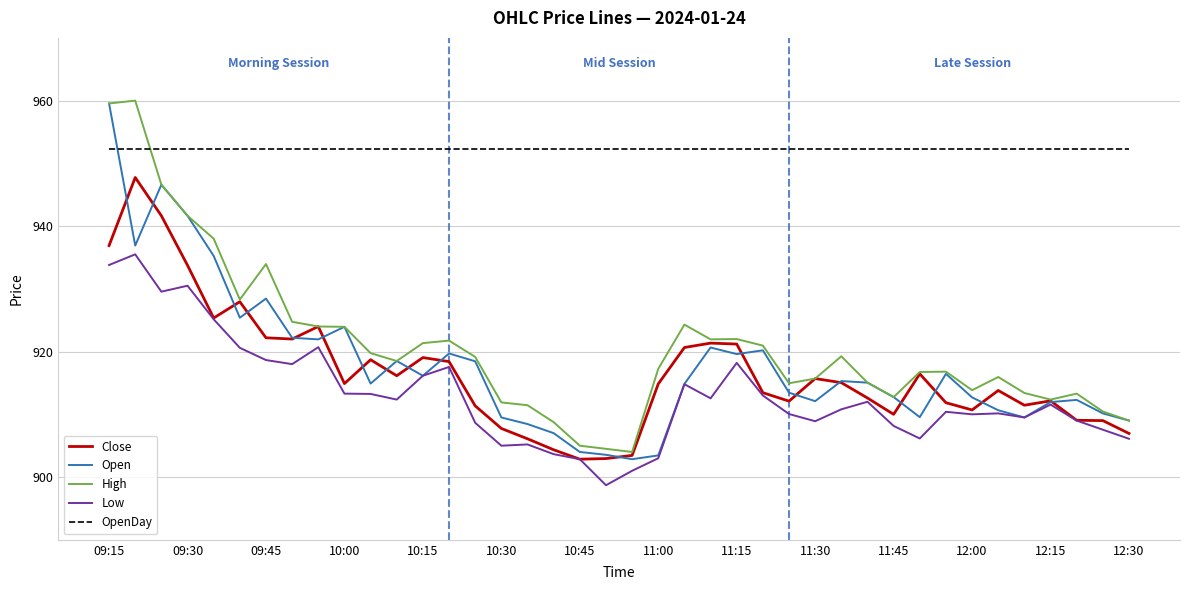

What is the greatest value displayed?

960.0